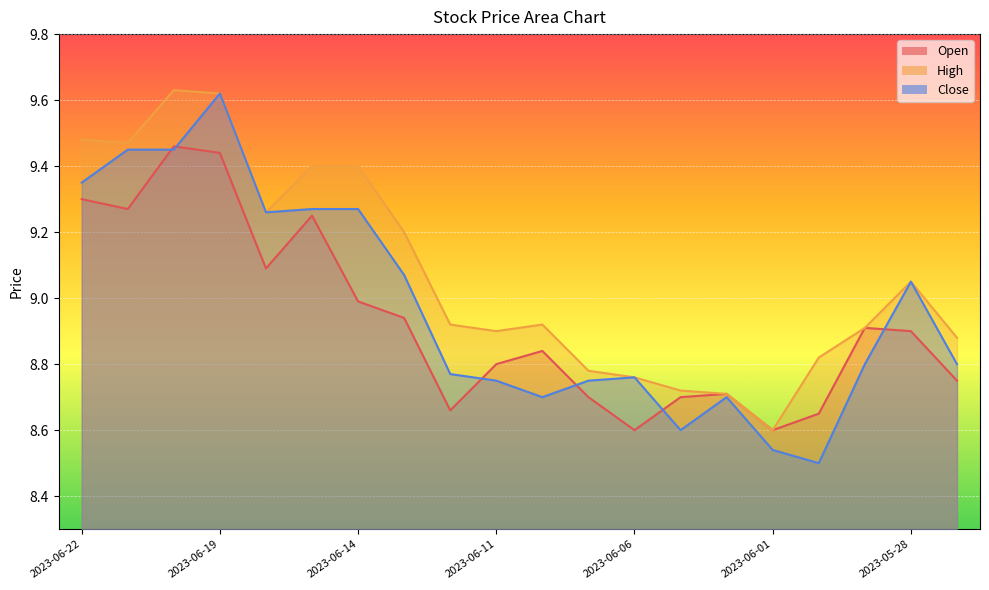

At which category is the sum across all series the highest?

2023-06-19